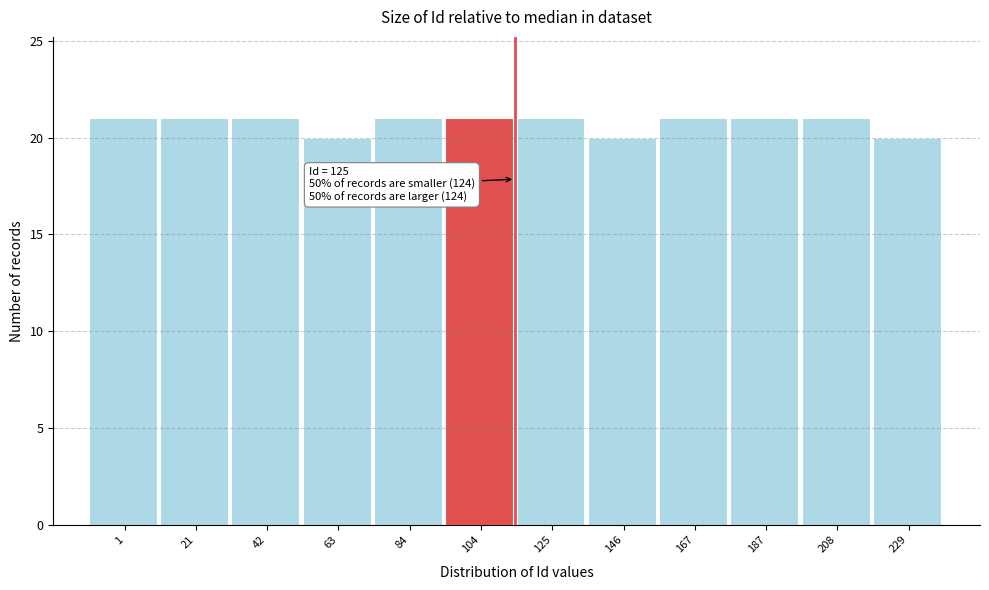

Reading right to left, transcribe all the data shown in this chart.

20	21	21	21	20	21	21	21	20	21	21	21